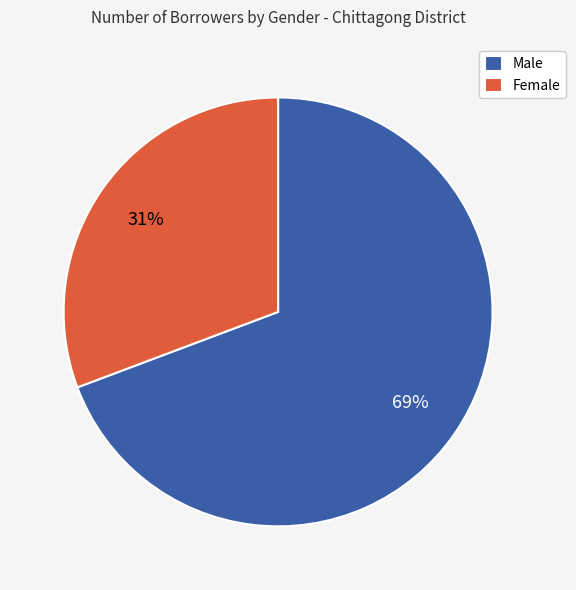

To the nearest percent, what percentage of the pie is Male?

69%